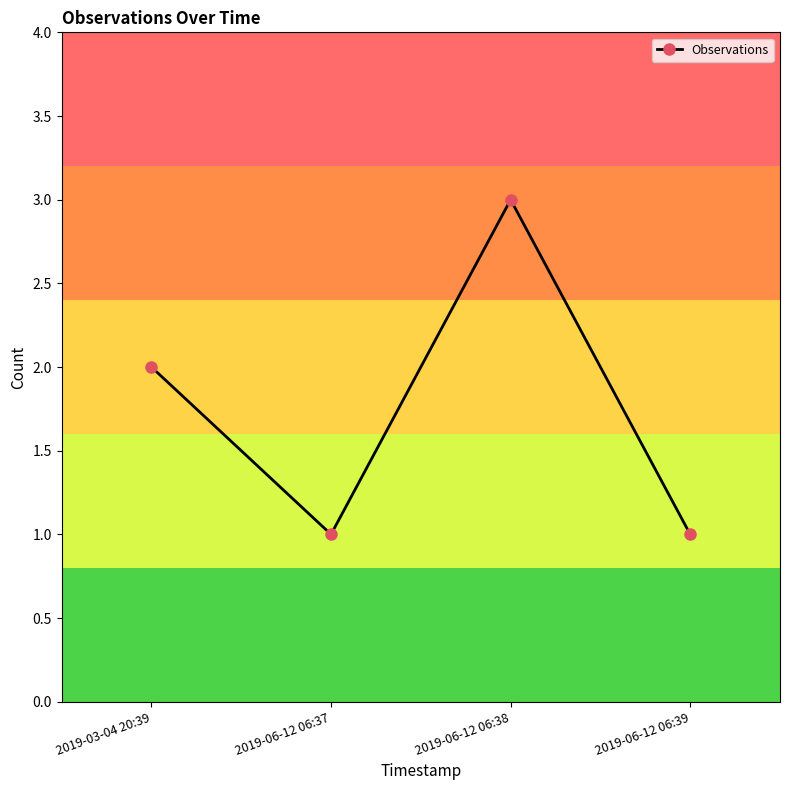

The chart shows a value of 2 at 2019-03-04 20:39. True or false?

True